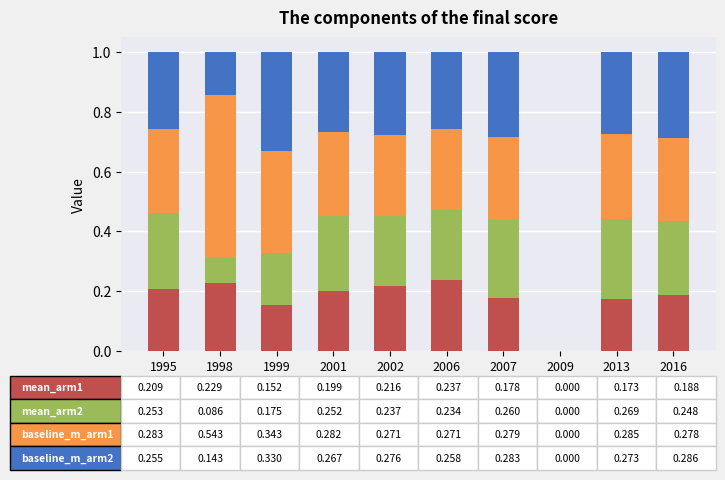

How many categories are shown in the chart?

10